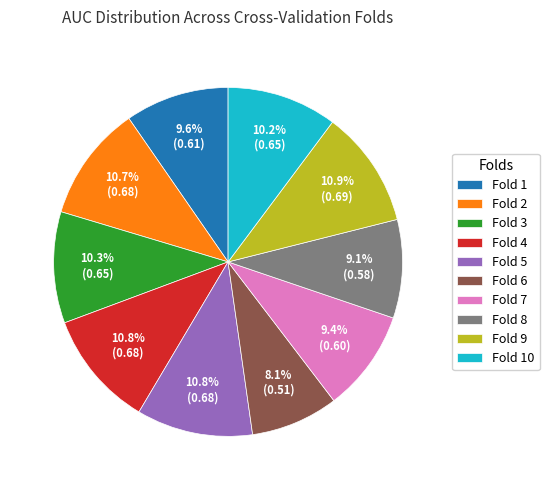

Does Fold 4 account for over 50% of the chart?

No